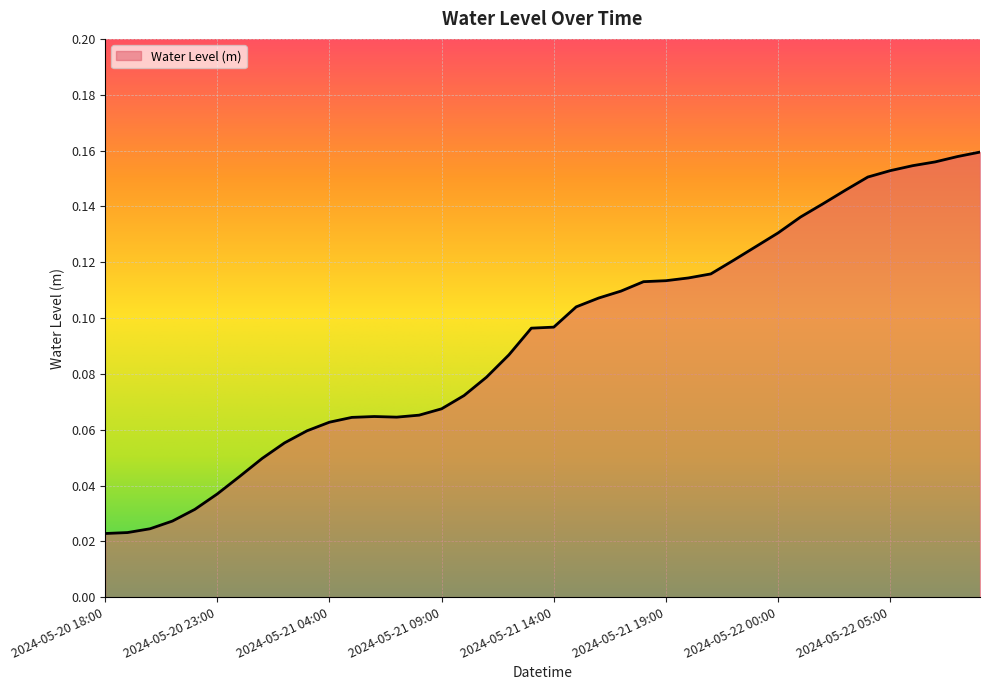

List the labels in order of value, smallest first.

2024-05-20 18:00, 2024-05-20 19:00, 2024-05-20 20:00, 2024-05-20 21:00, 2024-05-20 22:00, 2024-05-20 23:00, 2024-05-21 00:00, 2024-05-21 01:00, 2024-05-21 02:00, 2024-05-21 03:00, 2024-05-21 04:00, 2024-05-21 05:00, 2024-05-21 07:00, 2024-05-21 06:00, 2024-05-21 08:00, 2024-05-21 09:00, 2024-05-21 10:00, 2024-05-21 11:00, 2024-05-21 12:00, 2024-05-21 13:00, 2024-05-21 14:00, 2024-05-21 15:00, 2024-05-21 16:00, 2024-05-21 17:00, 2024-05-21 18:00, 2024-05-21 19:00, 2024-05-21 20:00, 2024-05-21 21:00, 2024-05-21 22:00, 2024-05-21 23:00, 2024-05-22 00:00, 2024-05-22 01:00, 2024-05-22 02:00, 2024-05-22 03:00, 2024-05-22 04:00, 2024-05-22 05:00, 2024-05-22 06:00, 2024-05-22 07:00, 2024-05-22 08:00, 2024-05-22 09:00